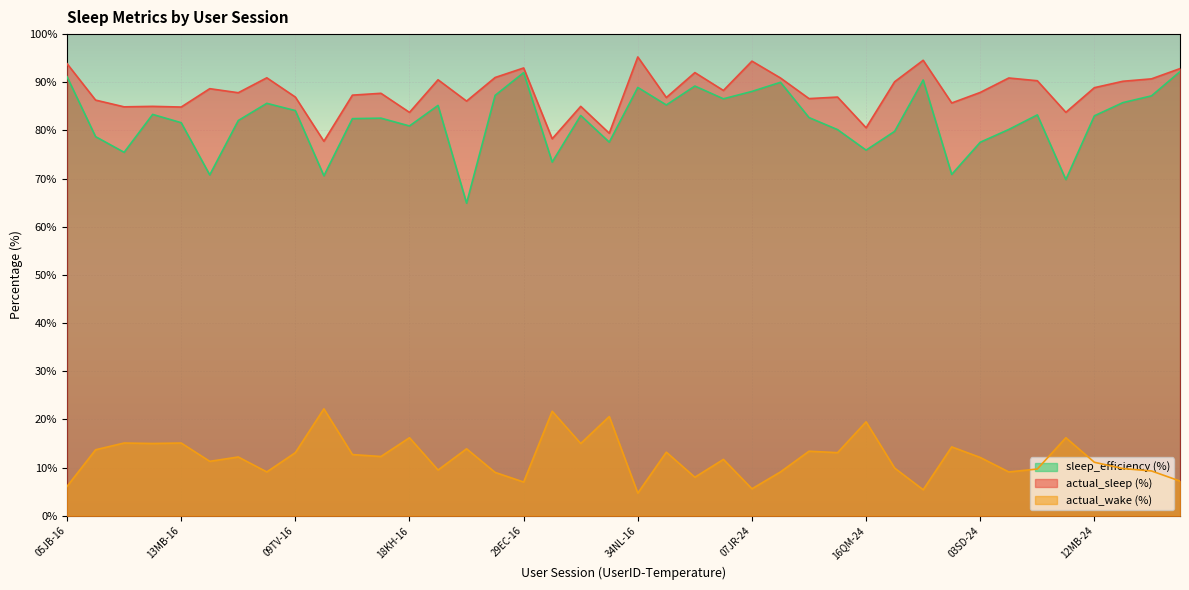

How many interior local valleys does the sleep_efficiency (%) series have?

12